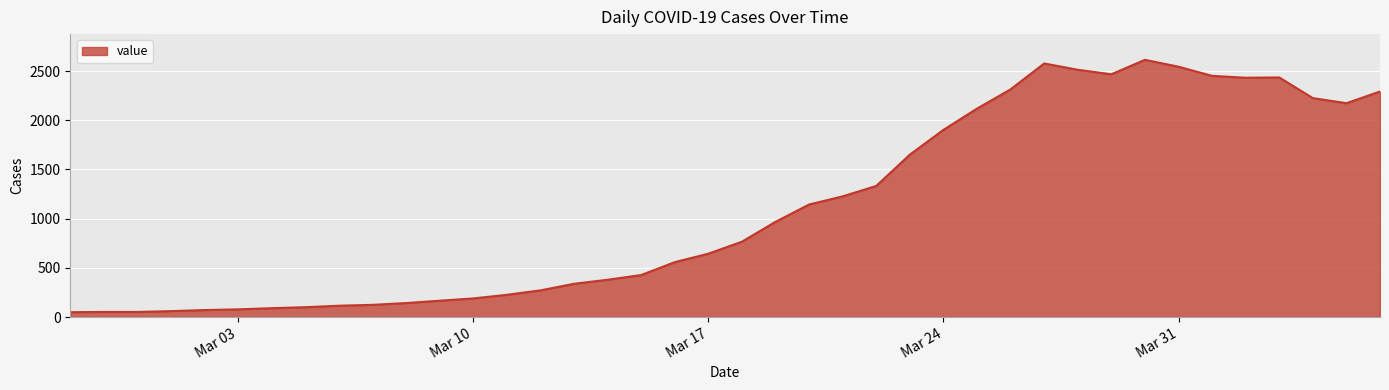

What is the difference between the maximum and minimum values?

2566